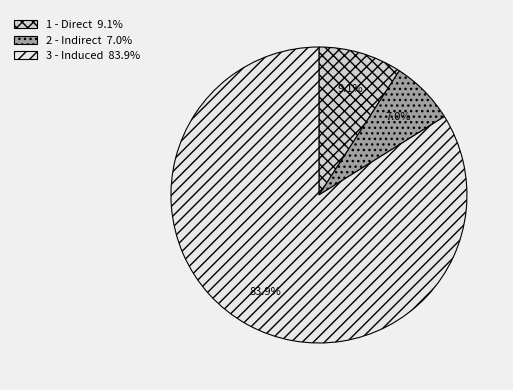

True or false: 3 - Induced accounts for 97% of the total.

False